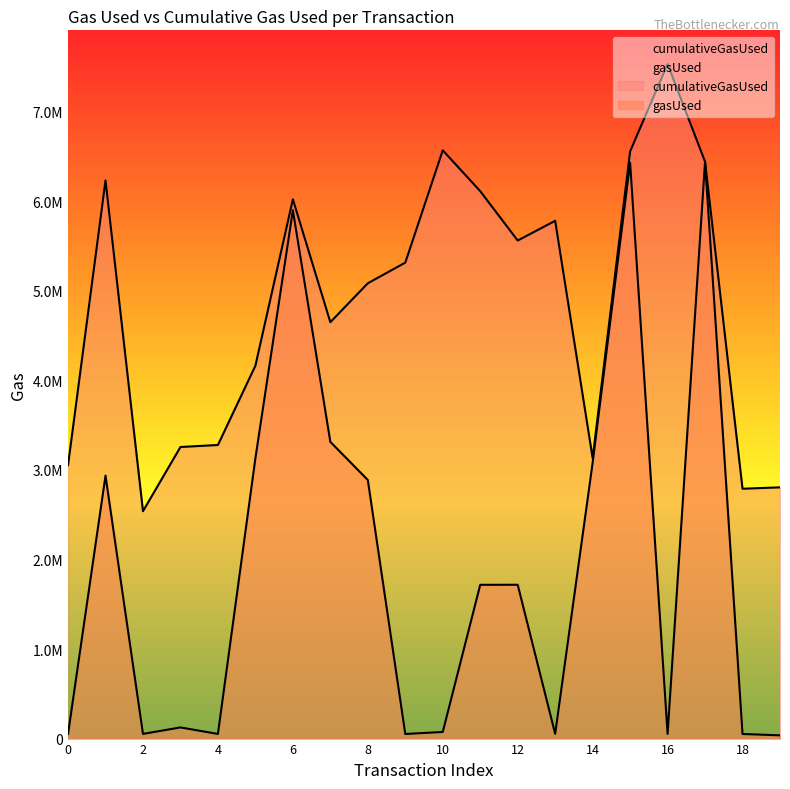

What is the difference between the second highest and minimum values in the gasUsed series?

6395427